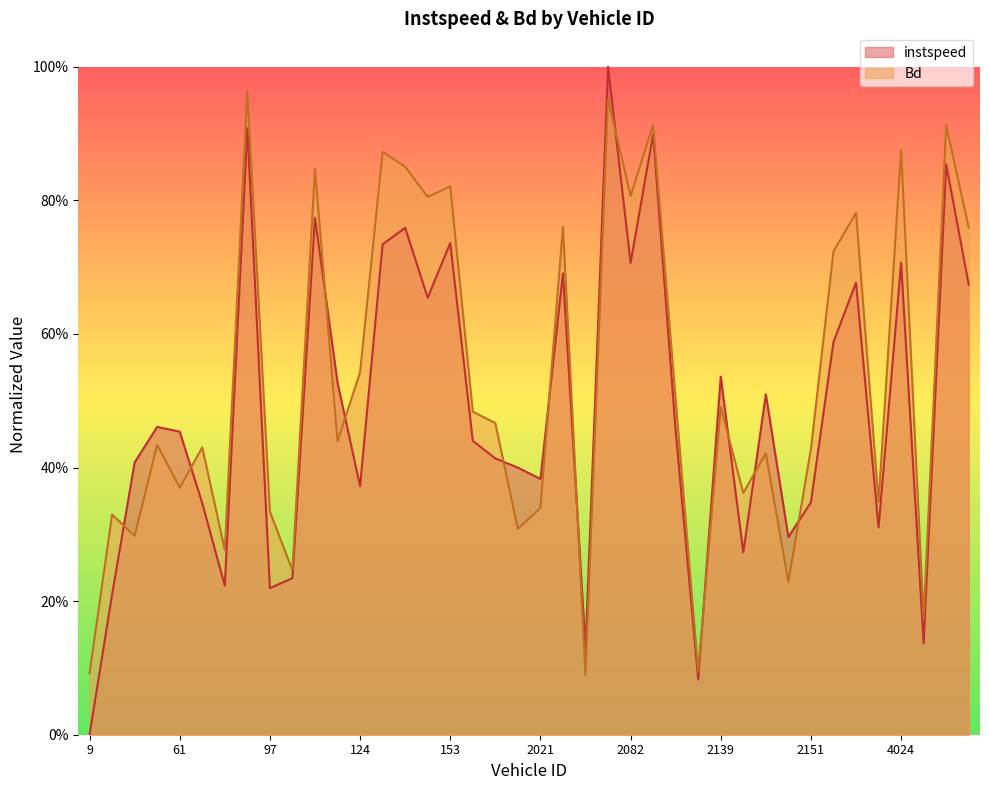

What value does the Bd series have at 4051.0?

0.2